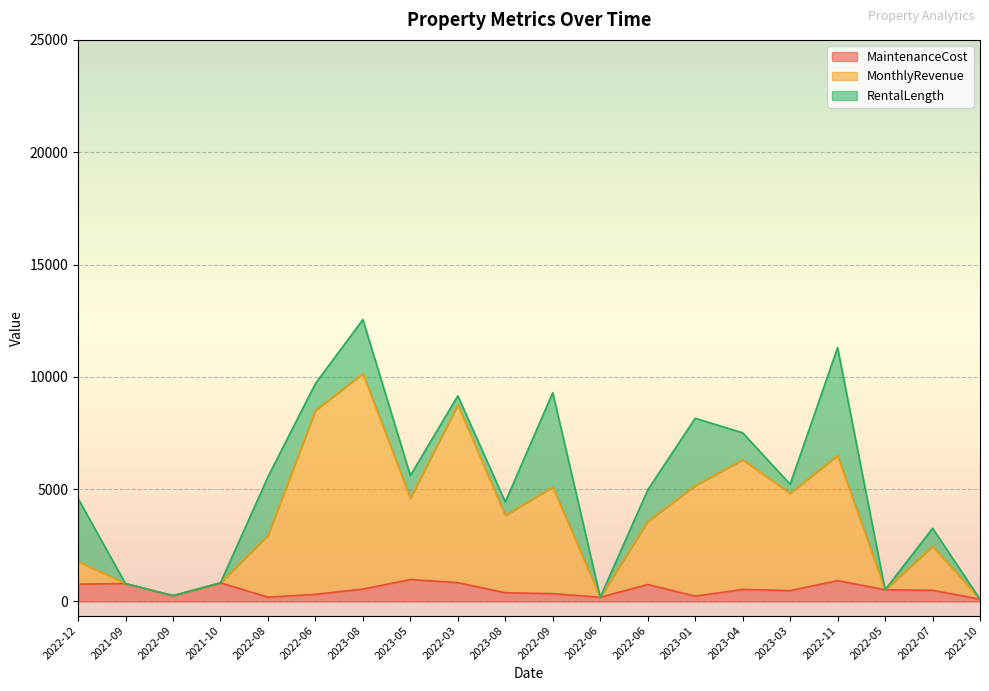

What is the average value of the MaintenanceCost series?

526.1